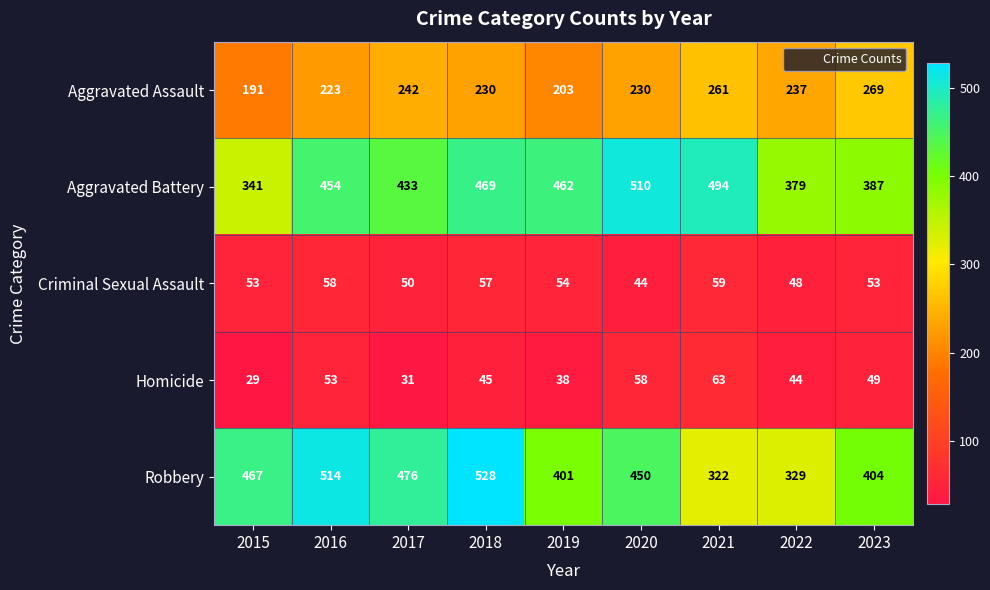

What is the sum of the Aggravated Battery values at 2018 and 2022?

848